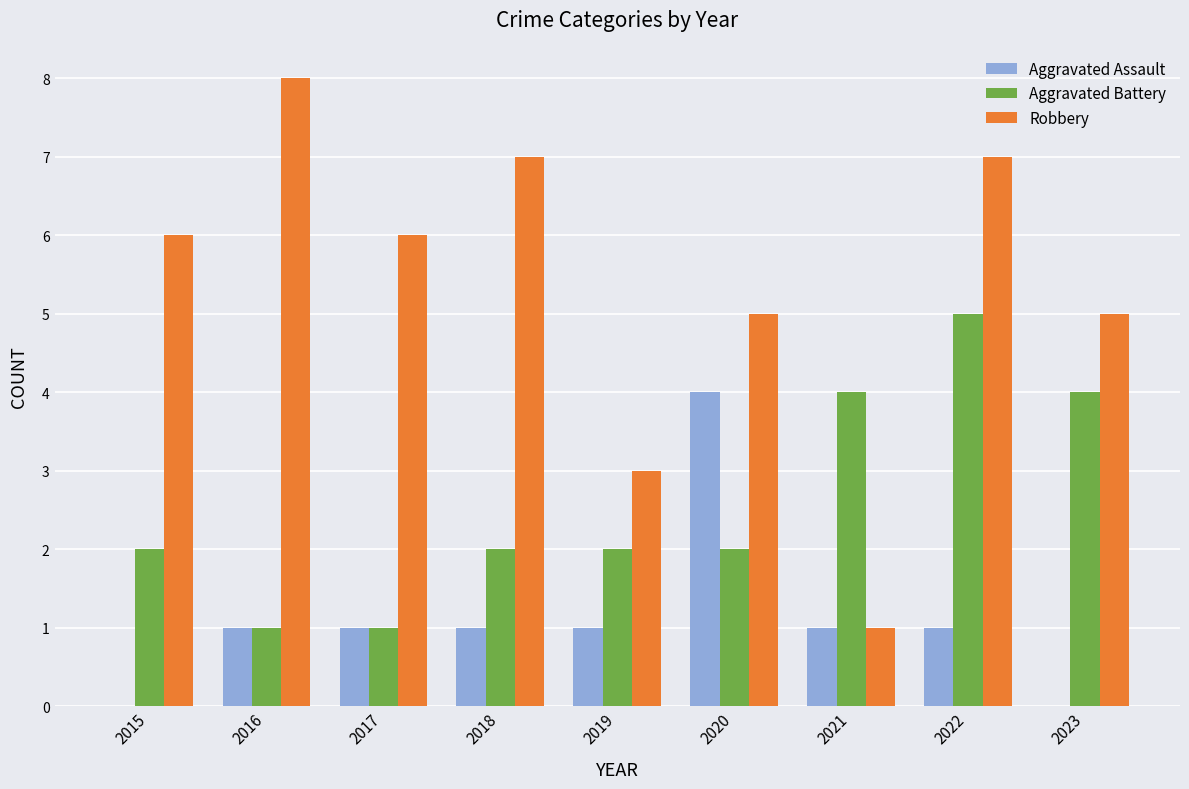

Is it true that Aggravated Assault equals 1 at 2022?

True